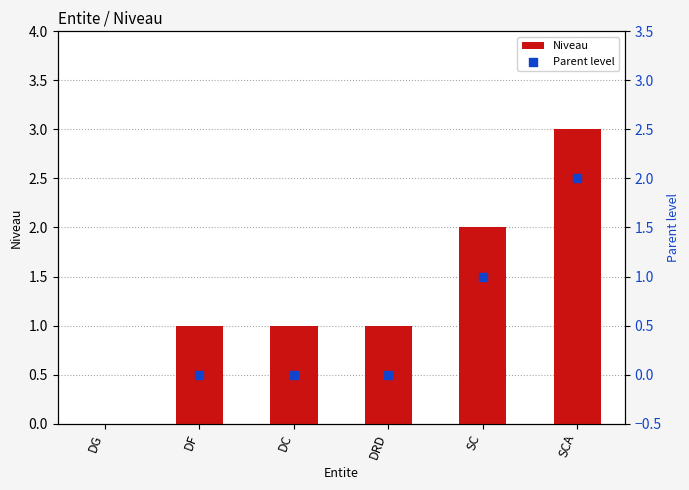

At how many categories does at least one series exceed 2?

1